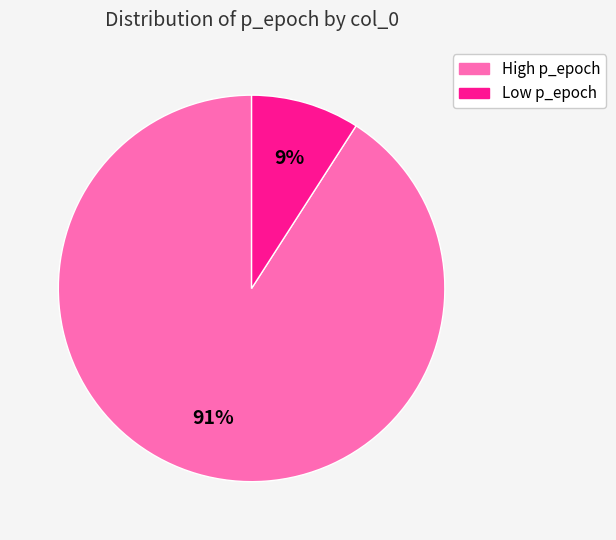

To the nearest percent, what is the average slice percentage?

50%